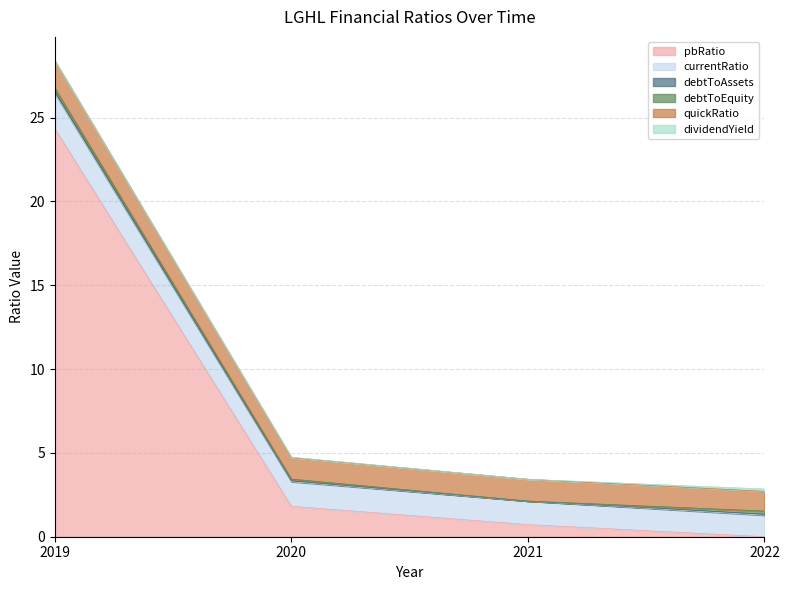

How many data points does each series have?

4